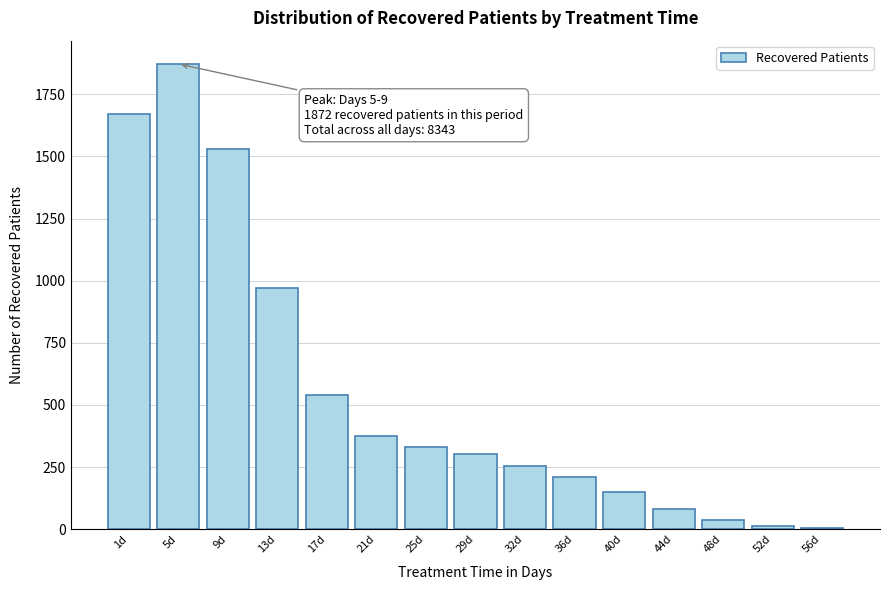

Reading right to left, list all the values displayed in this chart.

56d=4	52d=14	48d=36	44d=80	40d=150	36d=212	32d=254	29d=302	25d=330	21d=377	17d=541	13d=969	9d=1530	5d=1872	1d=1671